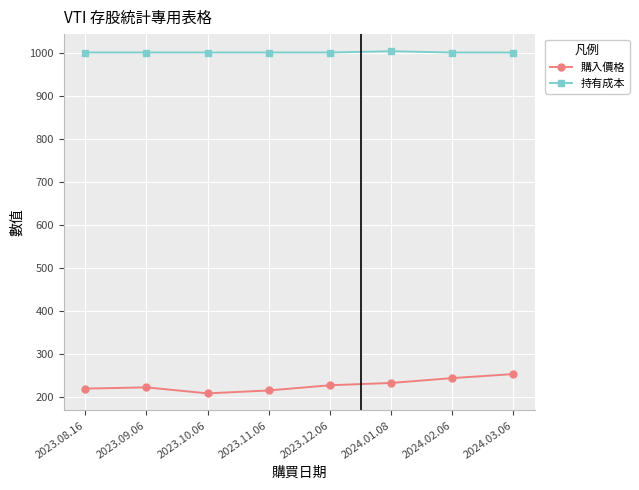

At which label does 購入價格 reach its peak?

2024.03.06